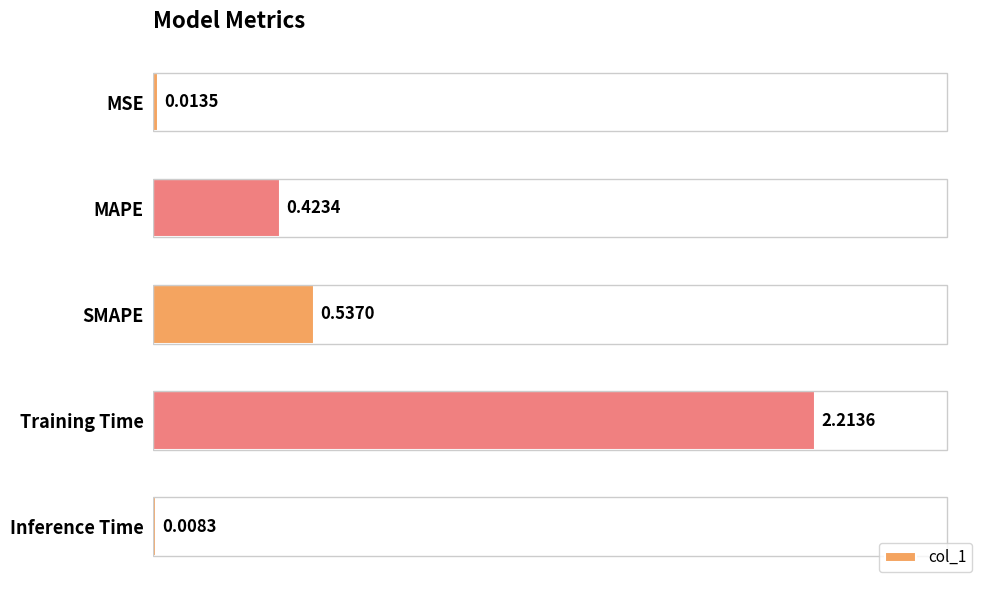

At which category does the chart reach its minimum across all series?

Inference Time